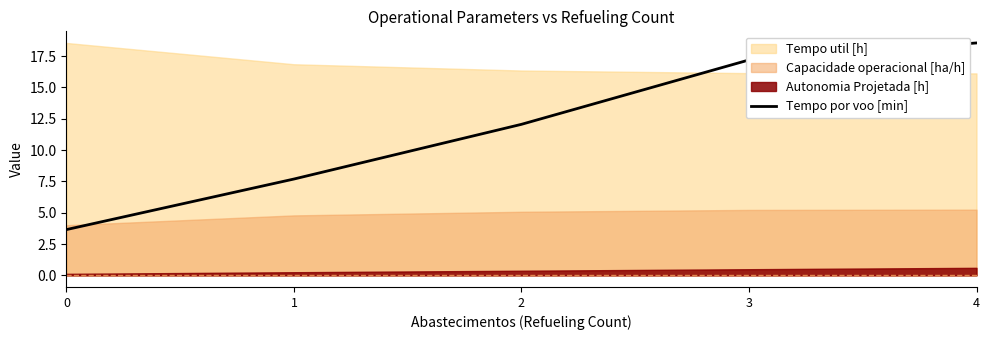

What is the lowest value of the Tempo por voo [min] series?

3.7